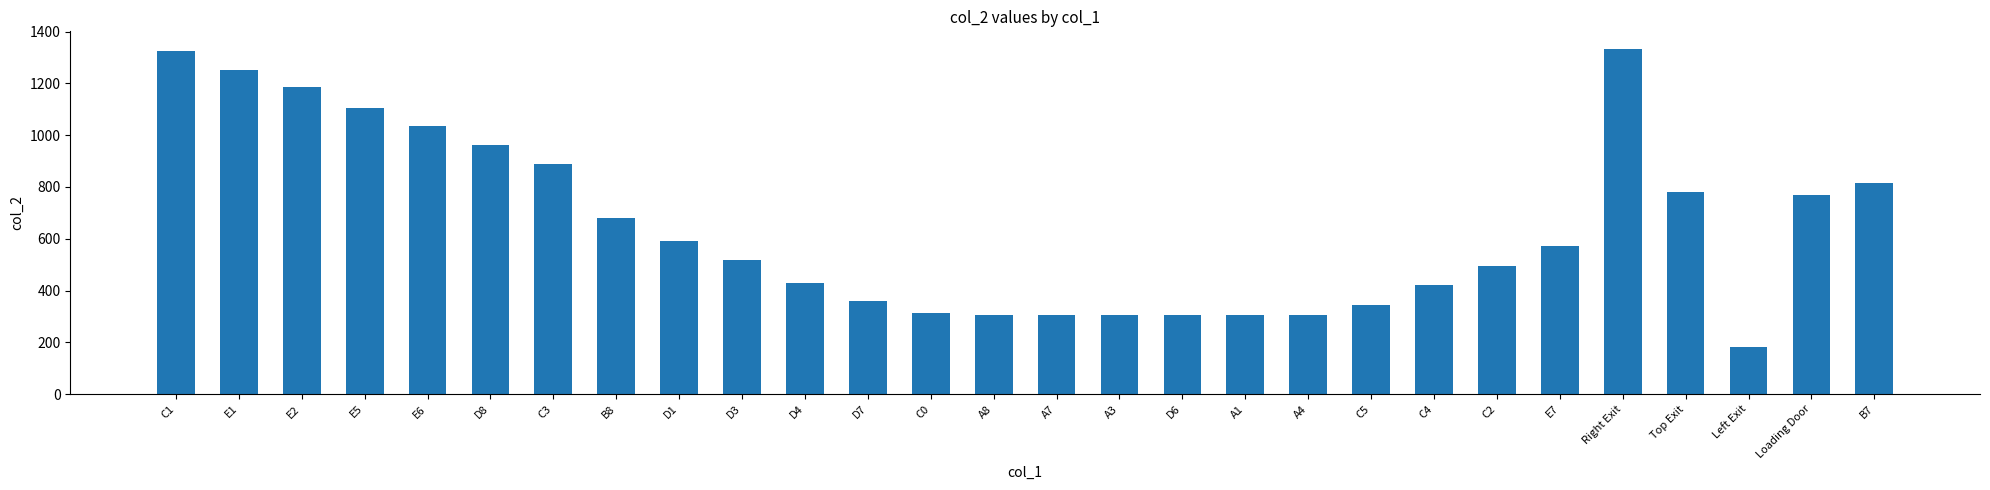

At which category does the chart reach its minimum across all series?

Left Exit